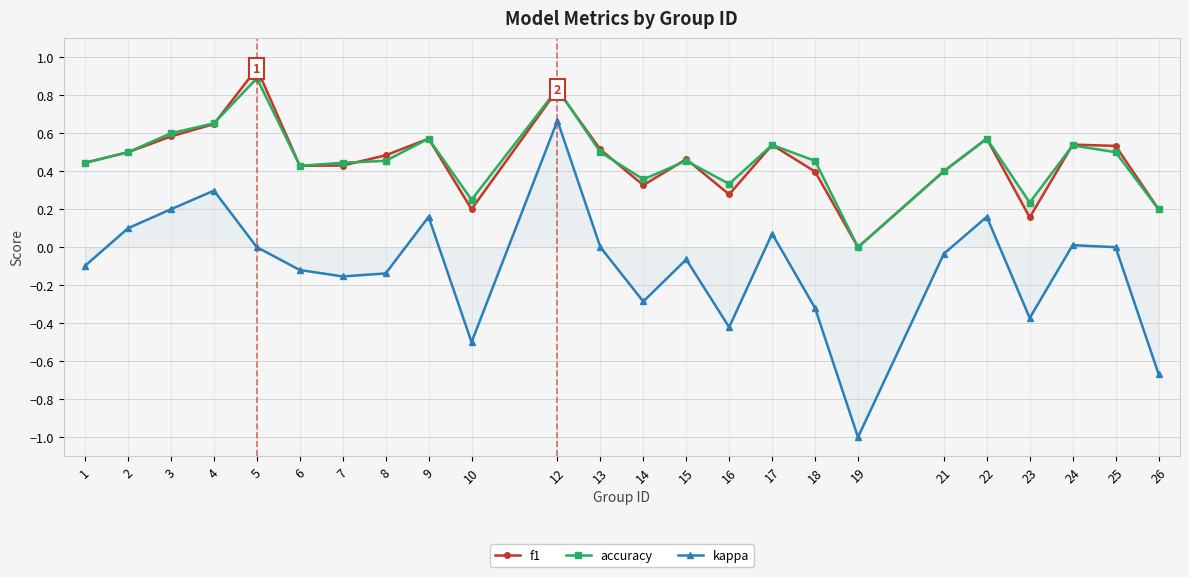

True or false: f1 and accuracy intersect in this chart.

True